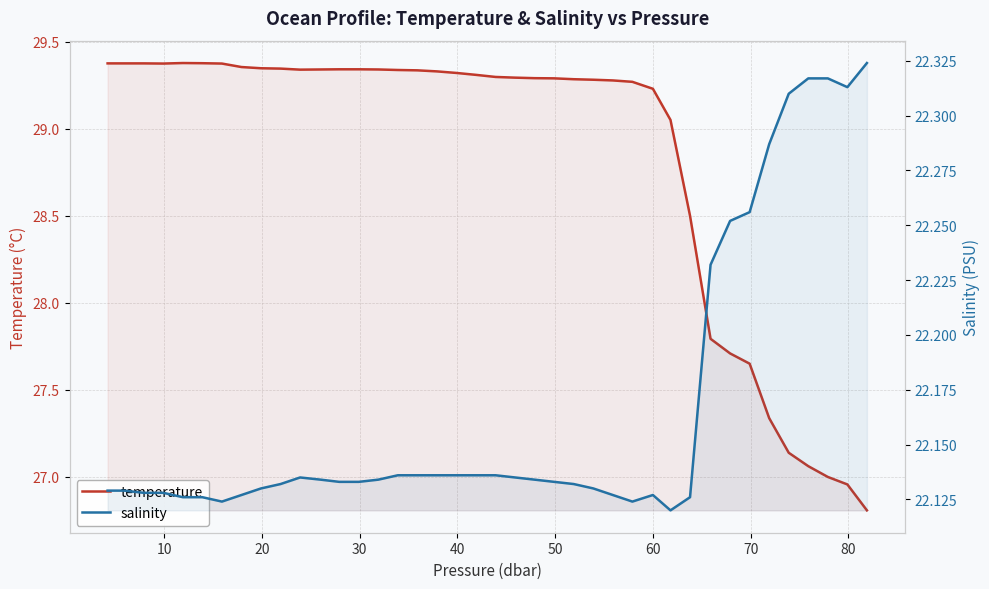

Is the value of salinity at 31 greater than the value of temperature at 0?

No